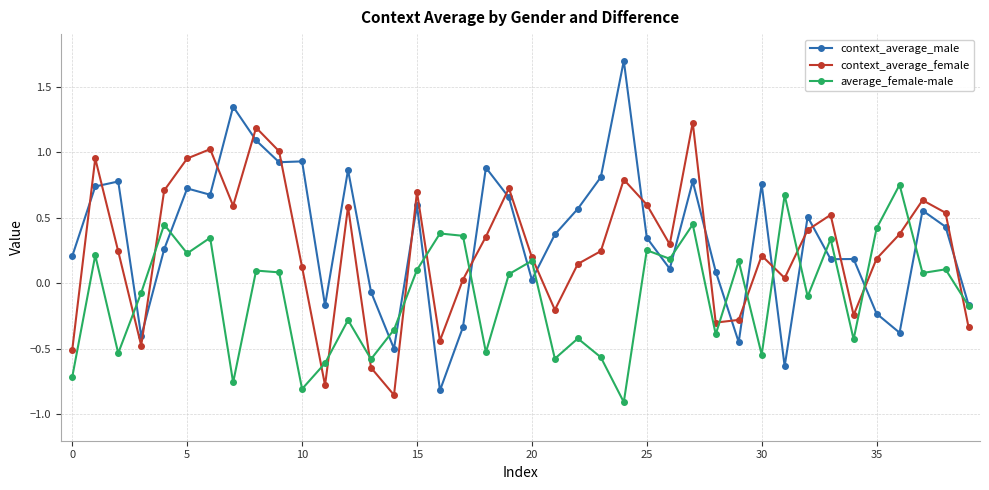

Which series has the largest total across all categories?

context_average_male